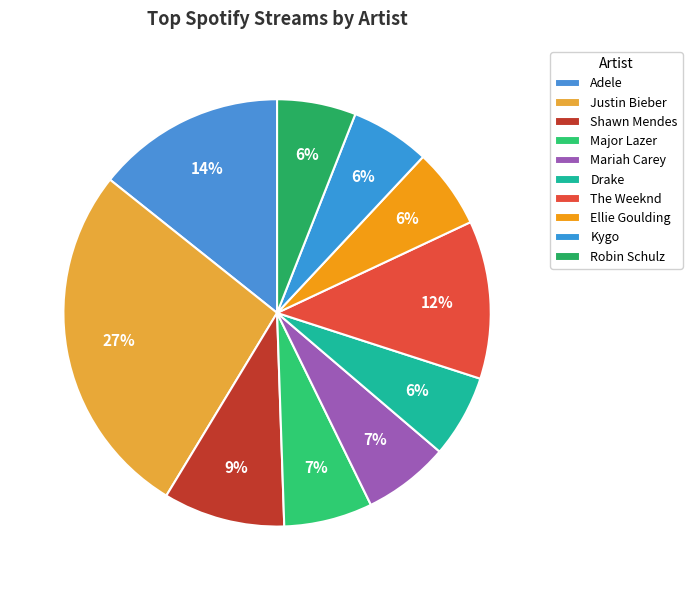

Combined, what portion of the pie is Shawn Mendes and Drake?

15.5%